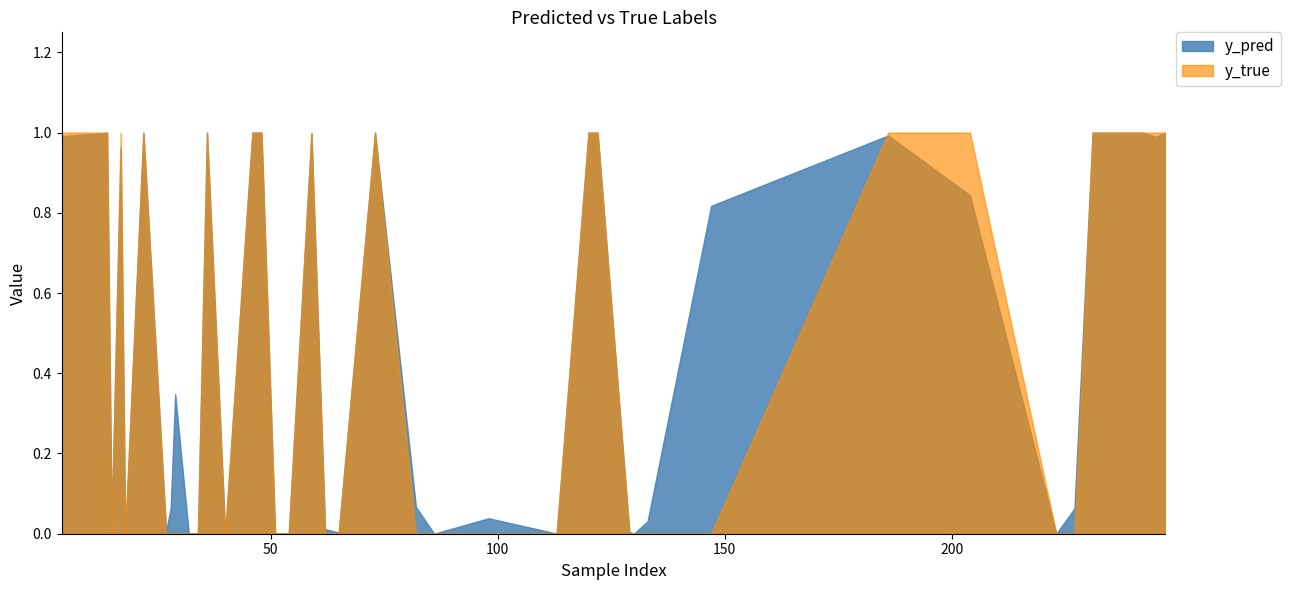

Rank the categories by y_pred value from highest to lowest.

46, 122, 73, 242, 48, 36, 22, 247, 120, 14, 231, 59, 186, 4, 245, 17, 204, 147, 29, 82, 28, 227, 98, 15, 133, 62, 27, 129, 65, 34, 51, 40, 113, 54, 86, 18, 130, 33, 32, 223